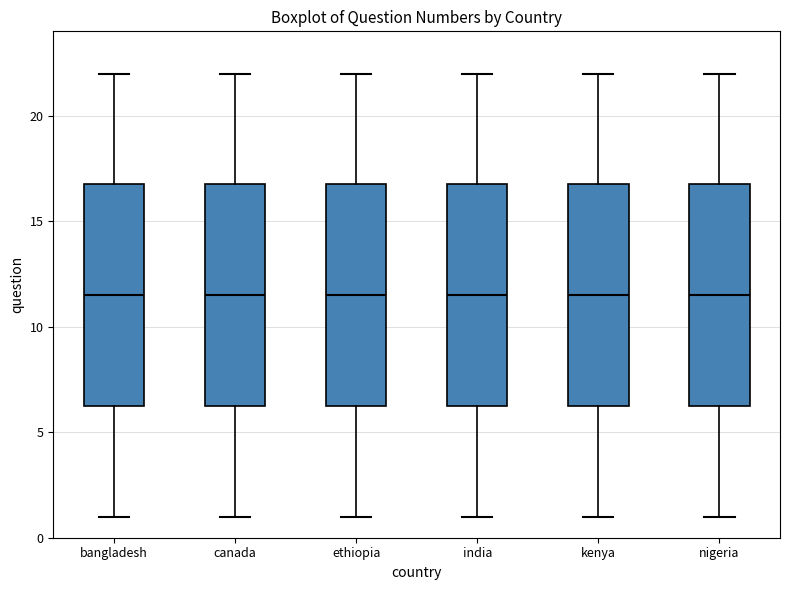

Reading left to right, read every box against the y-axis: the position of its median line, the range the box covers, and the ends of its whiskers. The values are not printed on the chart, so give them approximately, as read against the axis.

bangladesh: median 11.5, box 6.5 to 17.0, whiskers 1.0 to 22.0
canada: median 11.5, box 6.5 to 17.0, whiskers 1.0 to 22.0
ethiopia: median 11.5, box 6.5 to 17.0, whiskers 1.0 to 22.0
india: median 11.5, box 6.5 to 17.0, whiskers 1.0 to 22.0
kenya: median 11.5, box 6.5 to 17.0, whiskers 1.0 to 22.0
nigeria: median 11.5, box 6.5 to 17.0, whiskers 1.0 to 22.0